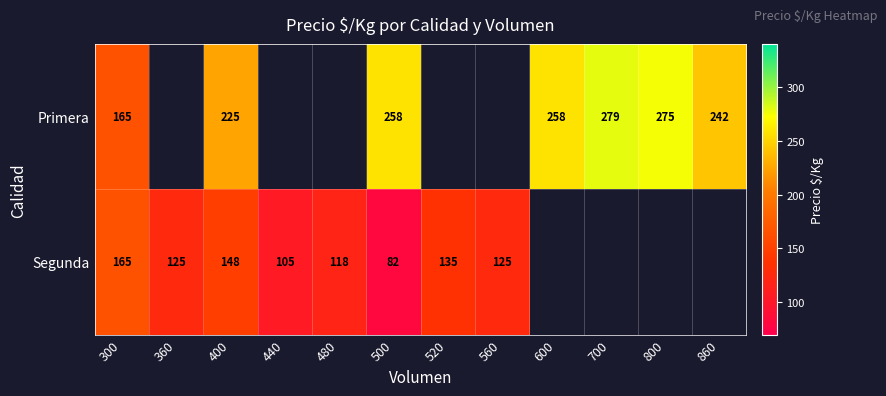

What is the total value across all series at 500?

340